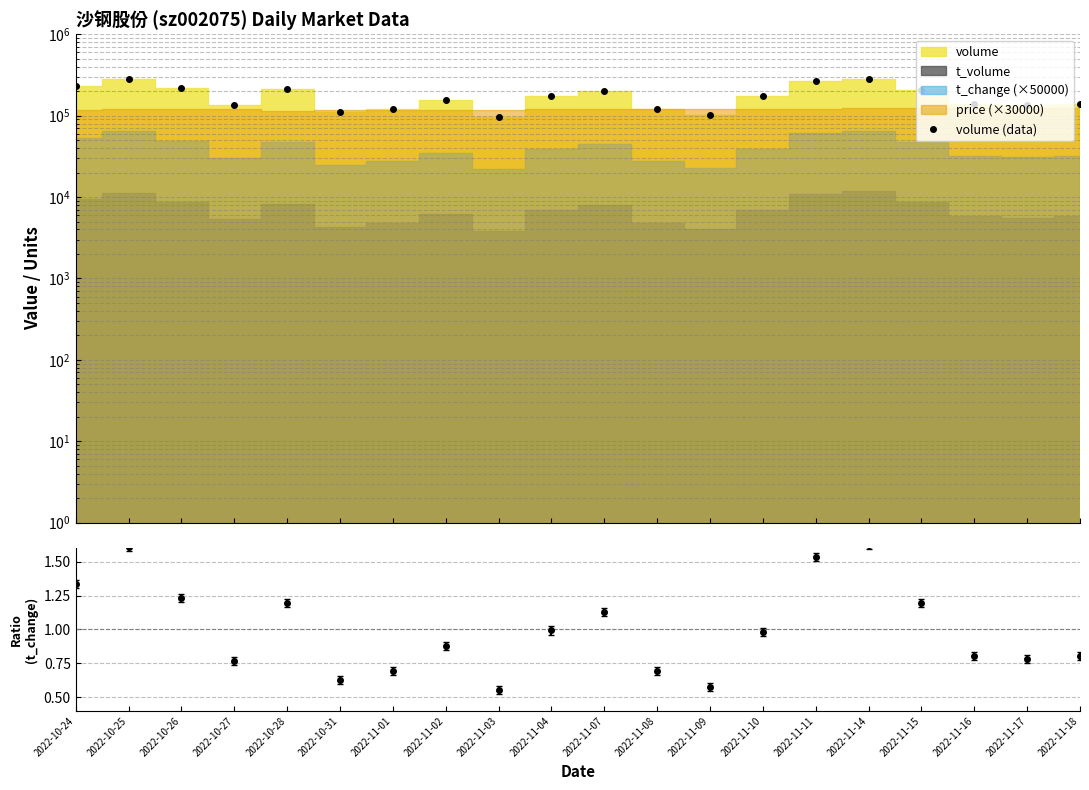

The value at 2022-10-31 is 111313. True or false?

True